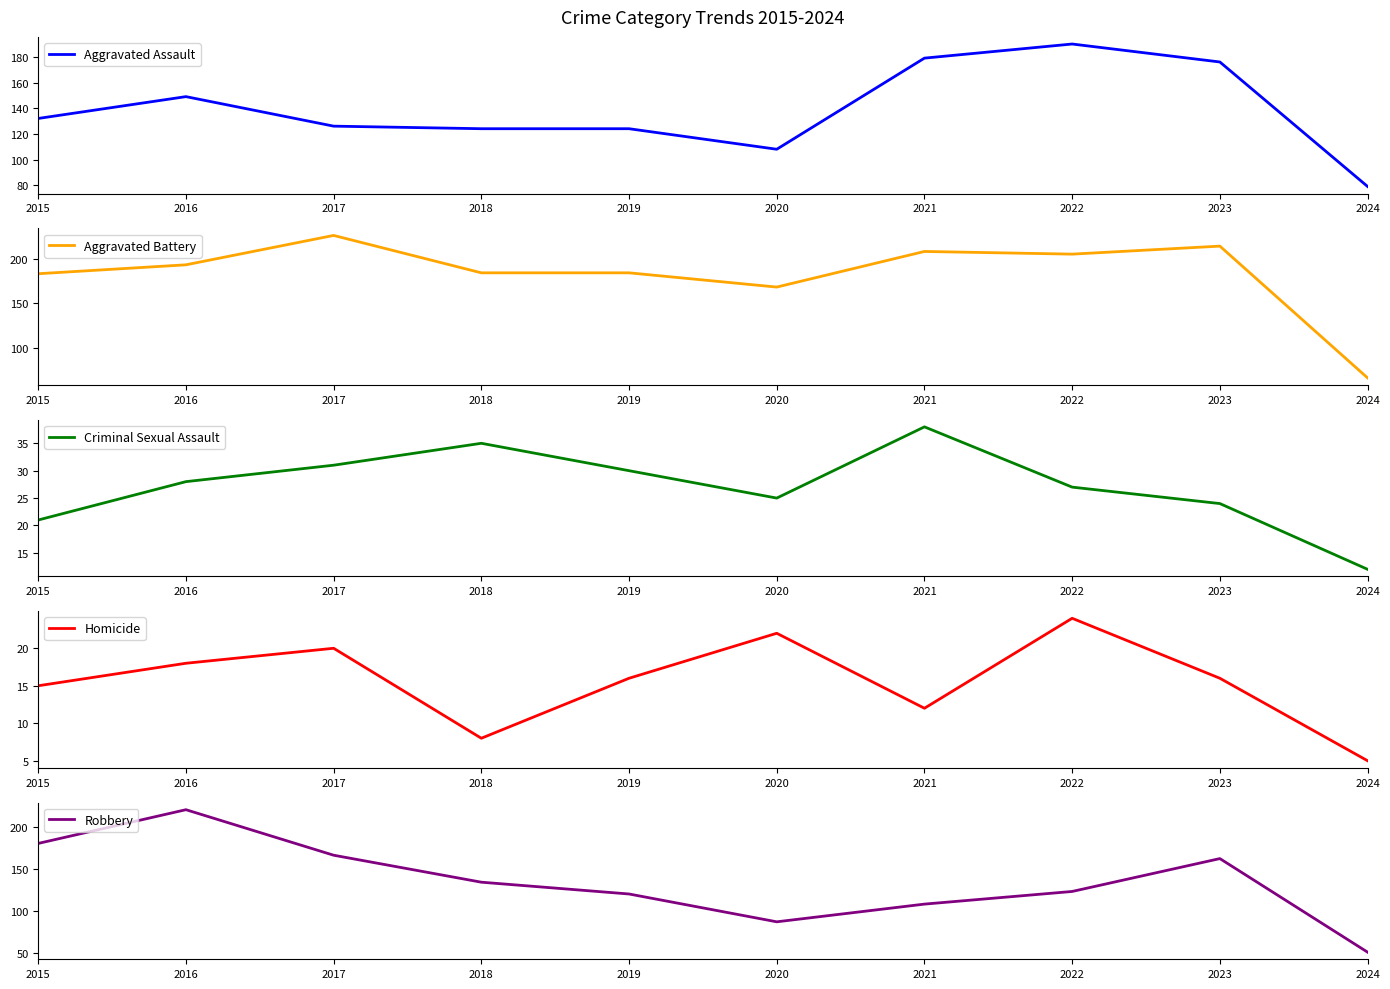

Where is the first local maximum for Homicide?

2017